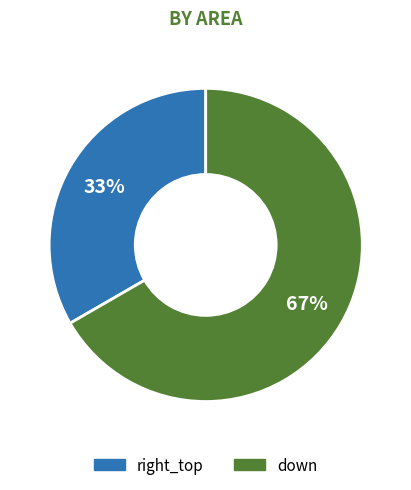

Does any single category account for the majority?

Yes